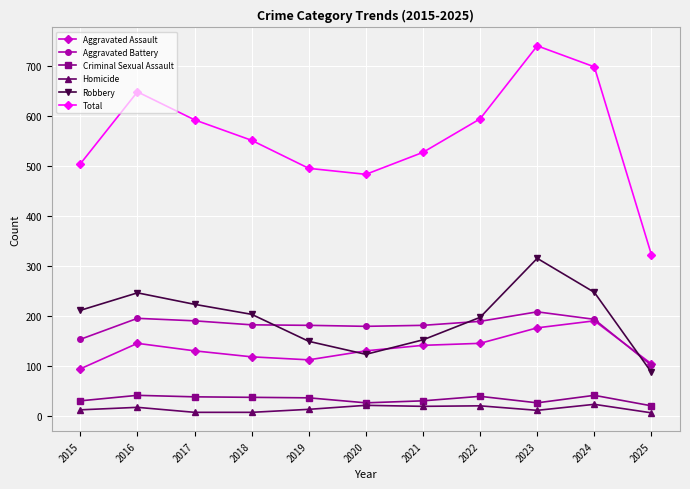

Which series has the largest range (max minus min)?

Total